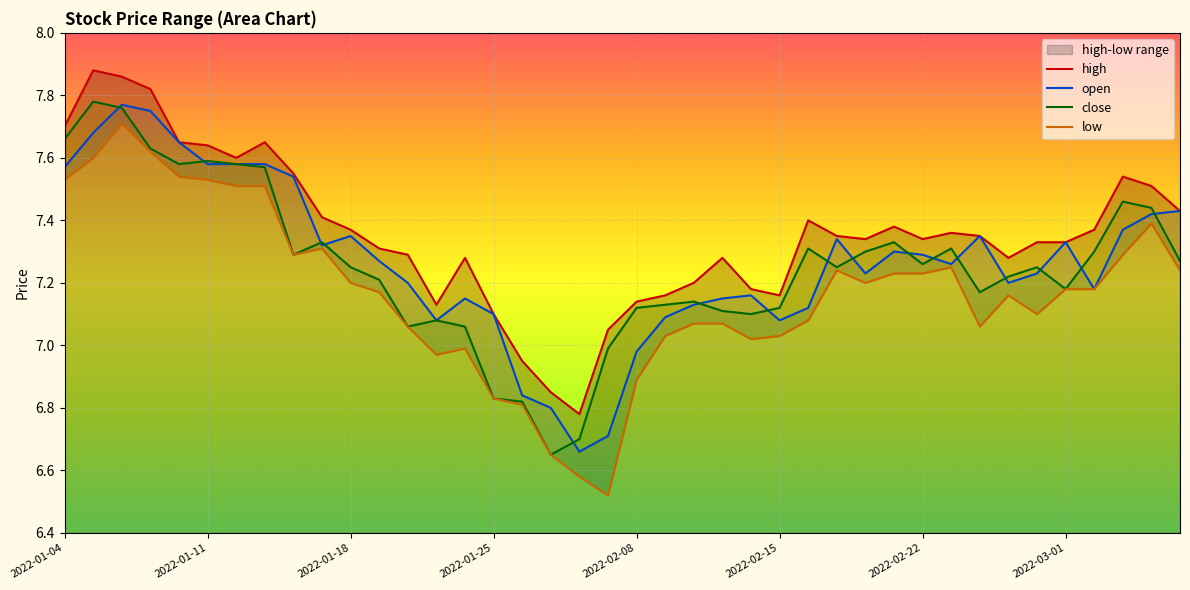

At how many categories does at least one series exceed 7?

37